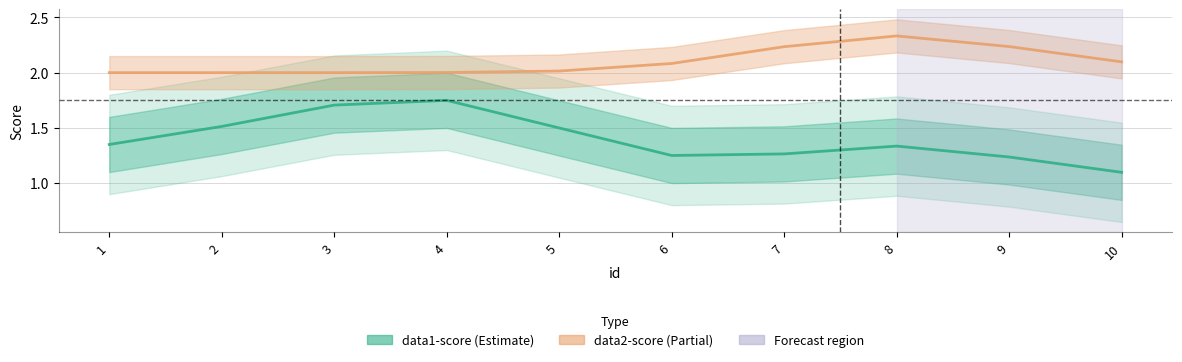

At 2, list the series in order from largest to smallest.

data2-score, data1-score